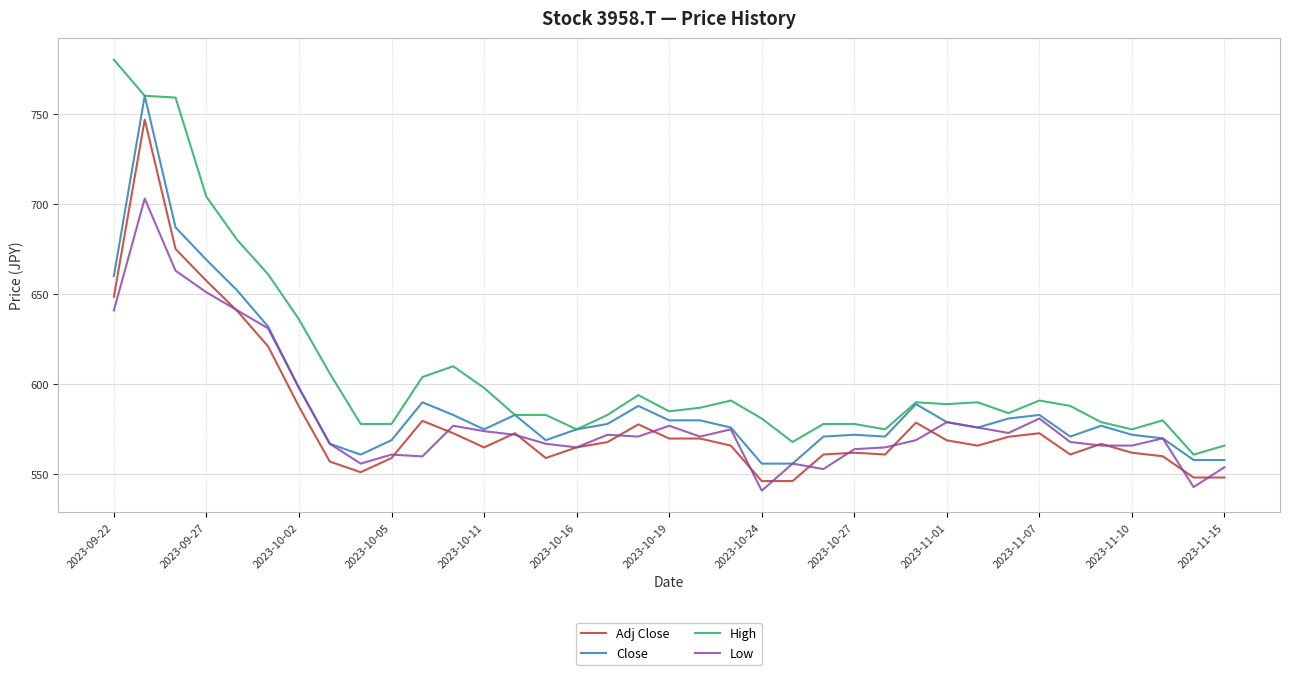

What is the lowest value of the High series?

561.0